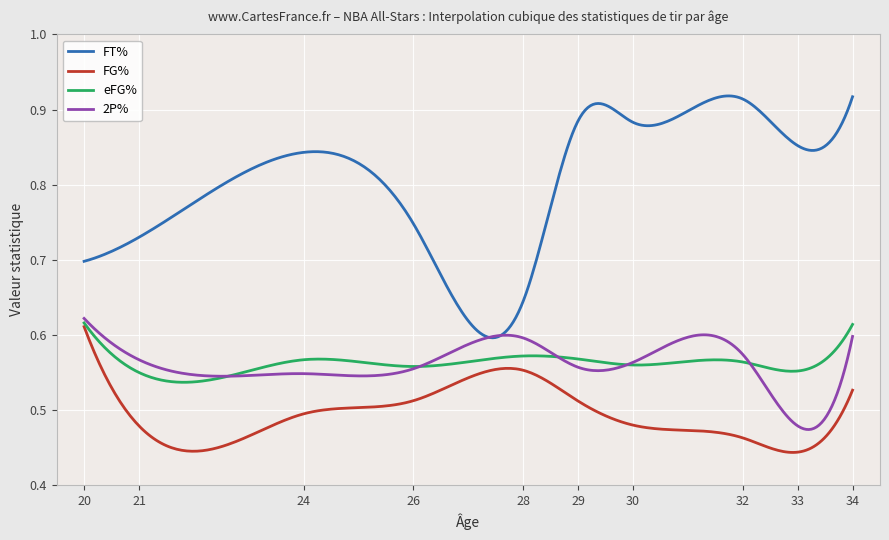

Which series has the largest total across all categories?

FT%